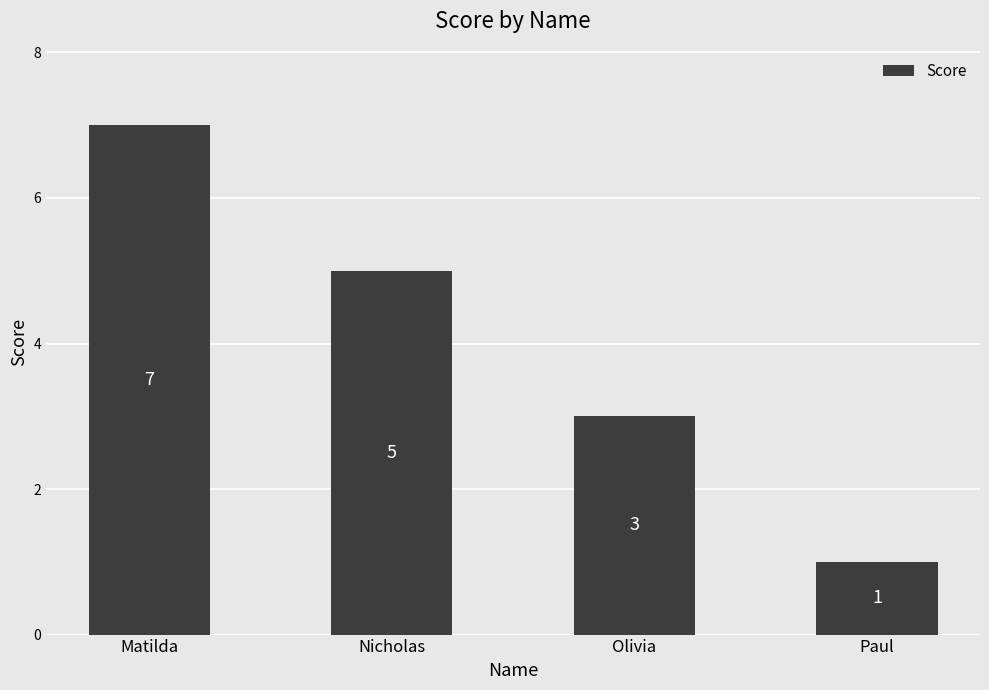

What is the label of the 3rd bar from the right?

Nicholas